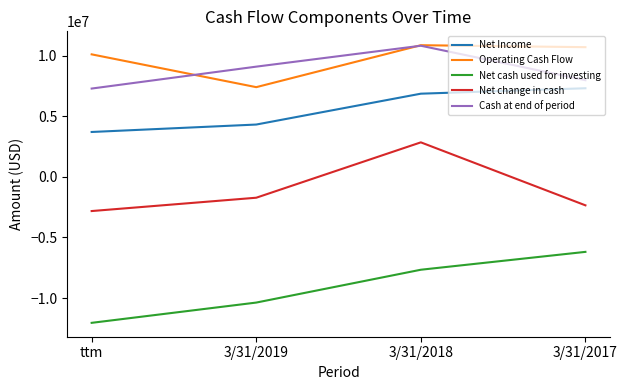

What value does the Net change in cash series have at 3/31/2017?

-2351000